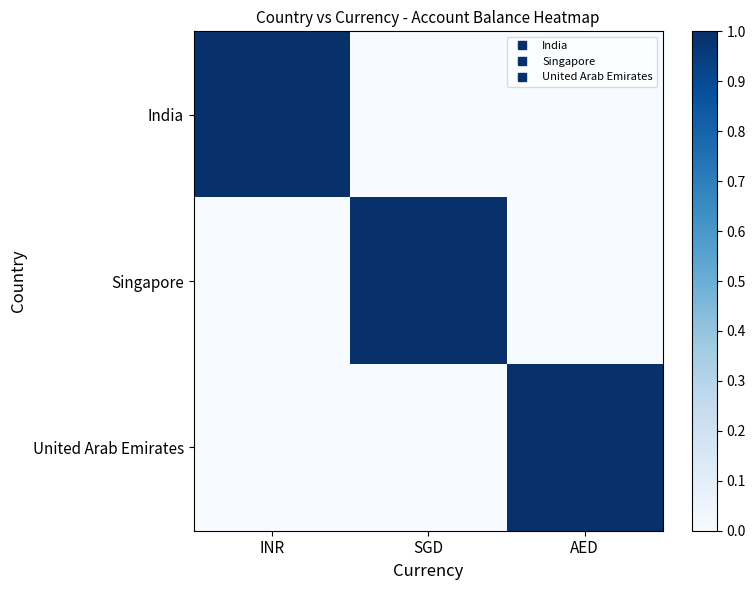

Rank the series at AED from highest to lowest value.

United Arab Emirates, India, Singapore